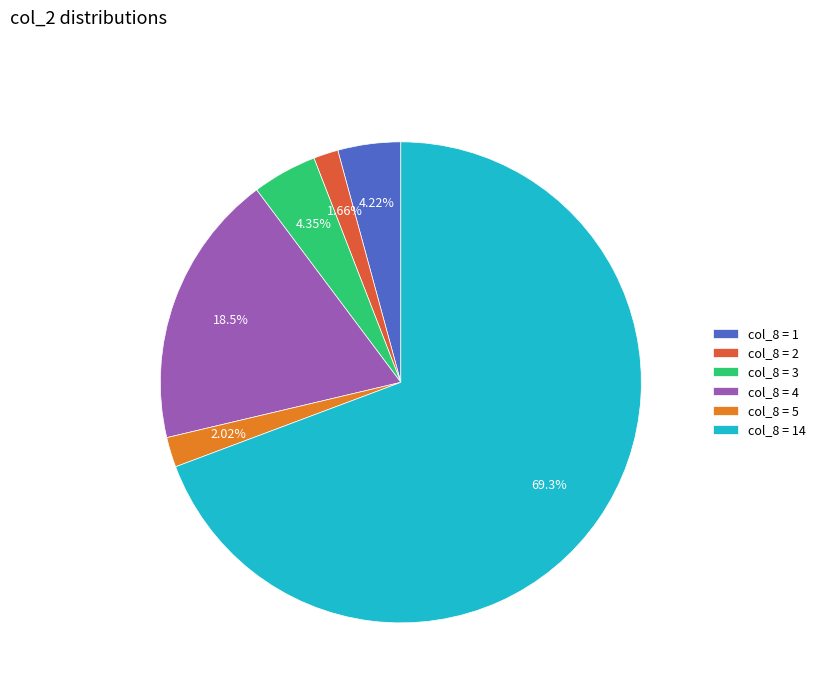

Approximately how many times larger is the value at col_8 = 3 compared to col_8 = 5?

2.2